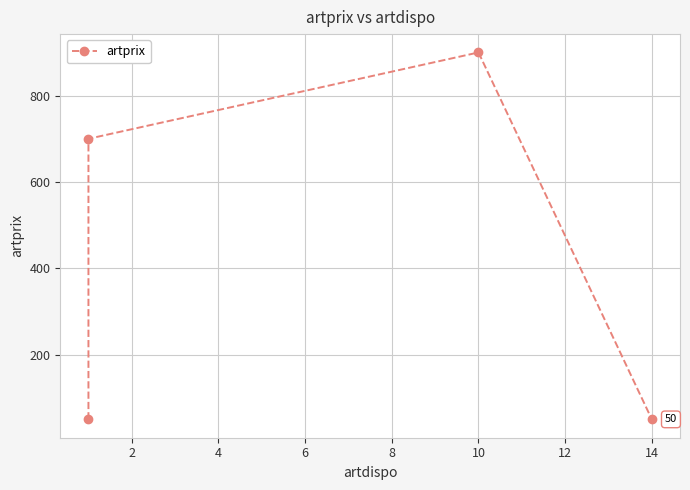

Which has a higher value, 6 or 0?

6